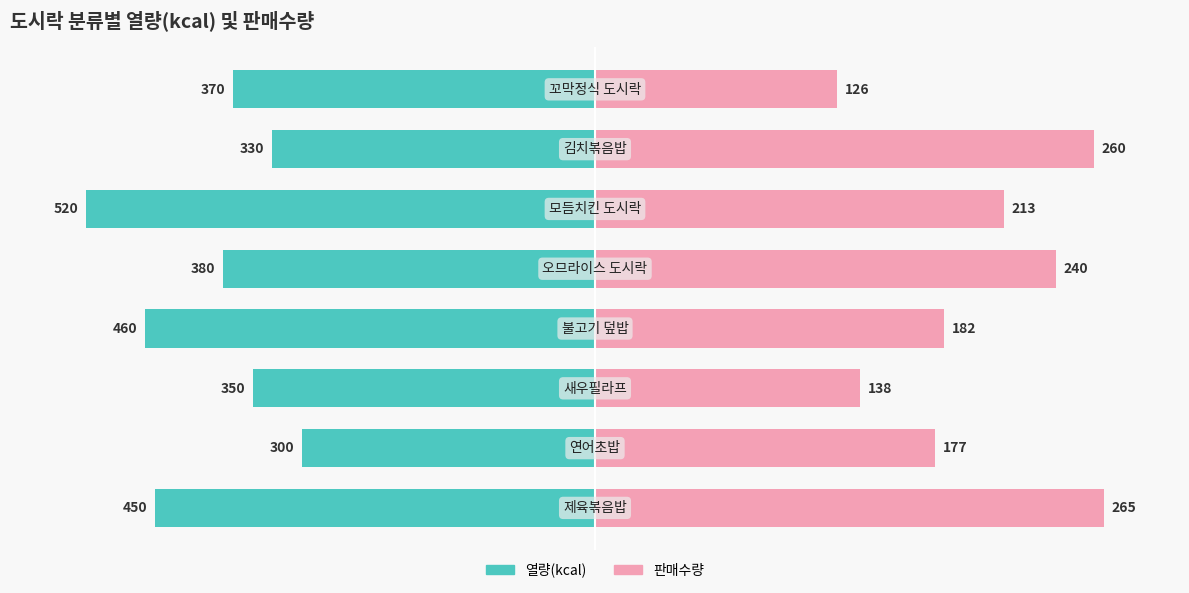

How many bars are there in each group?

2